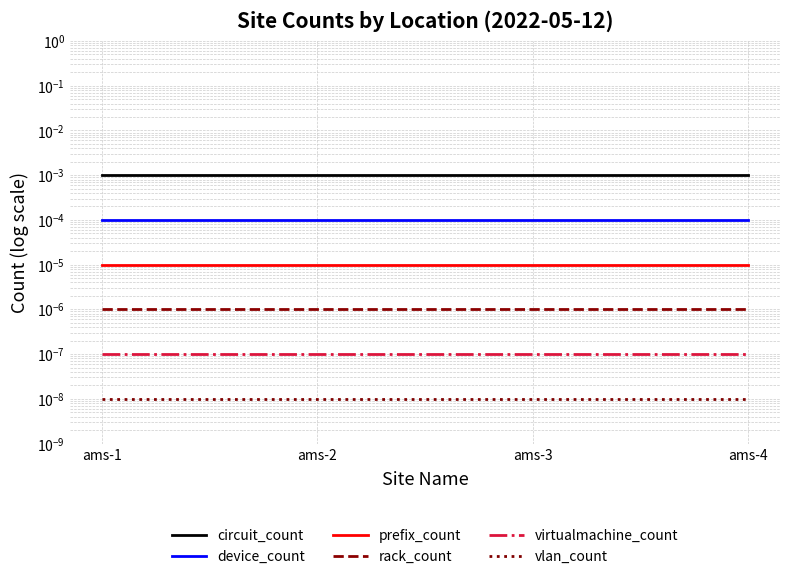

True or false: rack_count has more than 2 points higher than both neighbors.

False